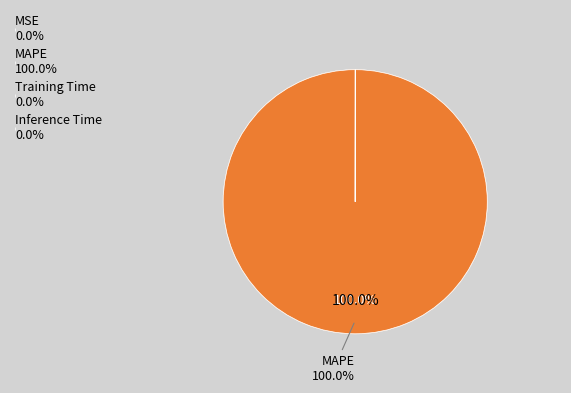

Which category accounts for the majority?

MAPE